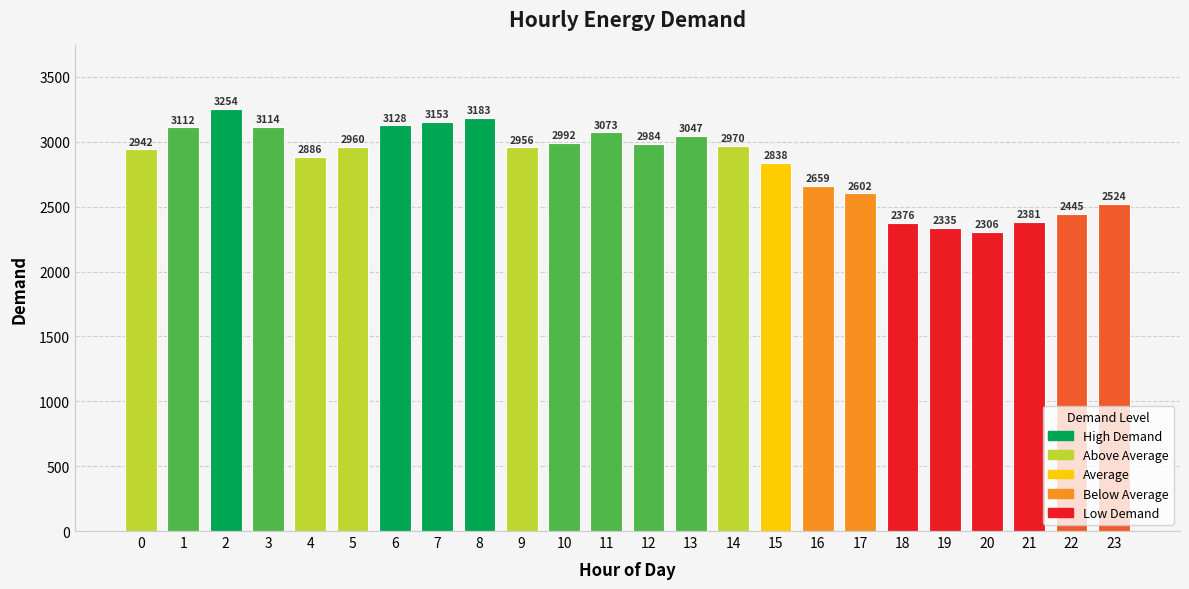

Approximately how many times larger is the value at 7 compared to 2?

1.0